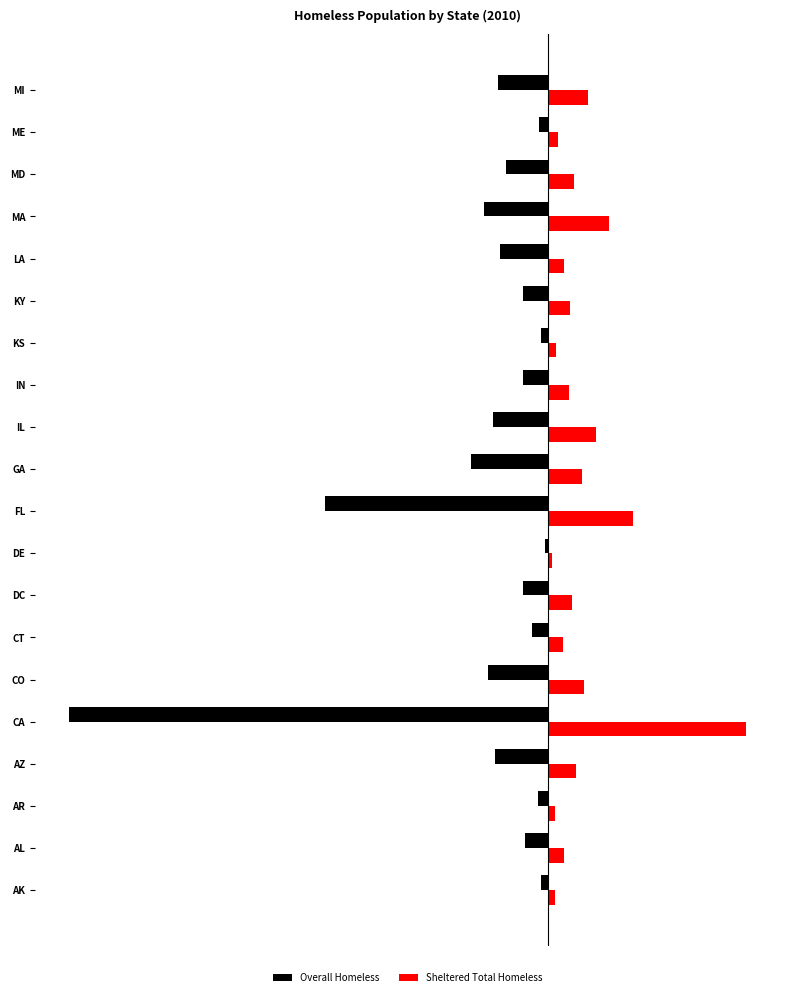

What is the minimum value shown in the chart?

-123480